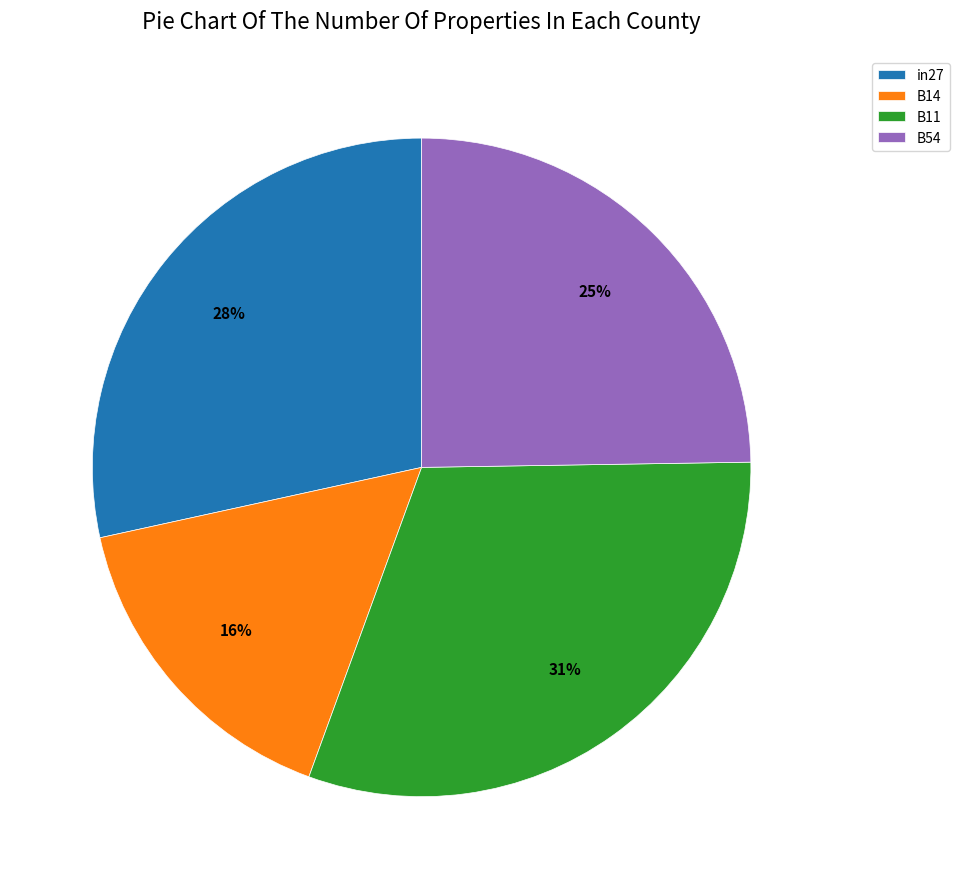

To the nearest percent, what is the difference between the largest and smallest slice percentages?

15%